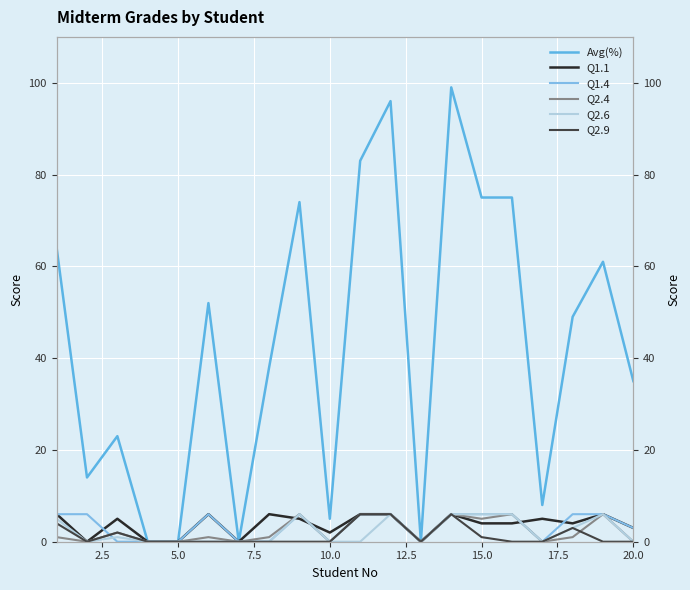

How many distinct data groups are displayed?

6